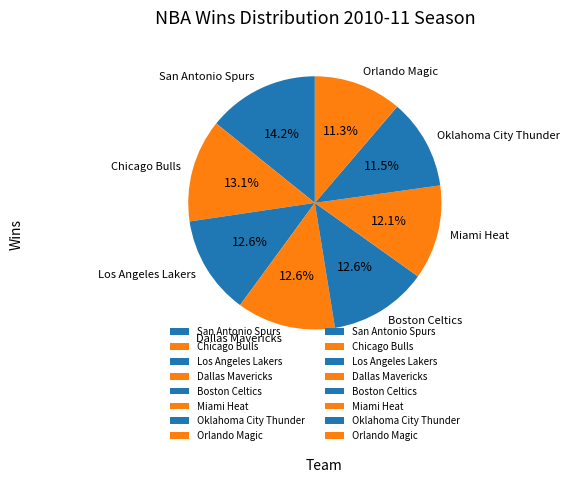

To the nearest percent, what portion does Dallas Mavericks represent?

13%